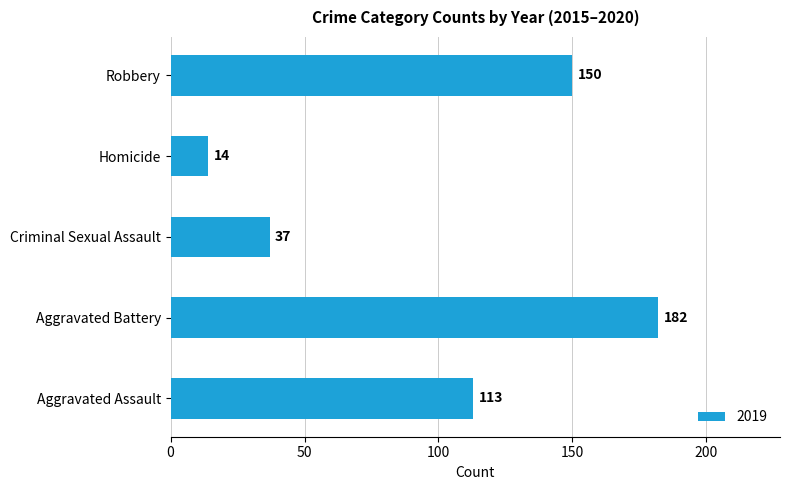

Reading bottom to top, transcribe all the data shown in this chart.

Aggravated Assault=113	Aggravated Battery=182	Criminal Sexual Assault=37	Homicide=14	Robbery=150